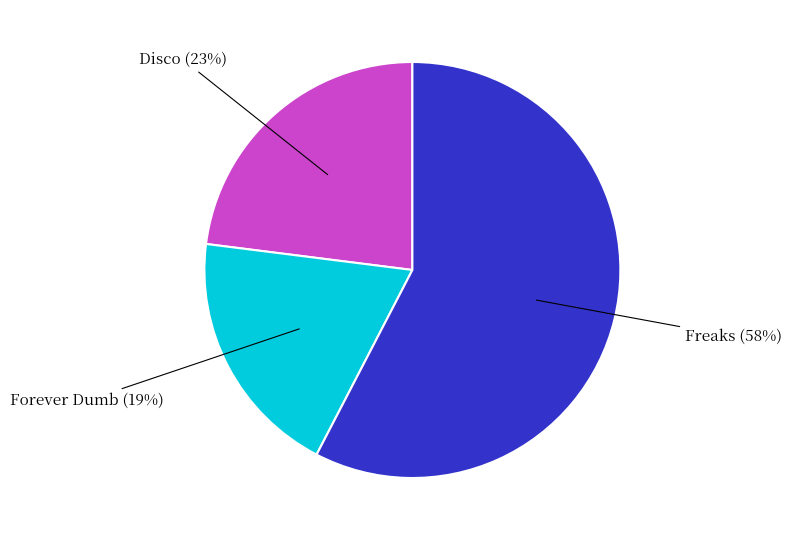

Does any single category account for the majority?

Yes